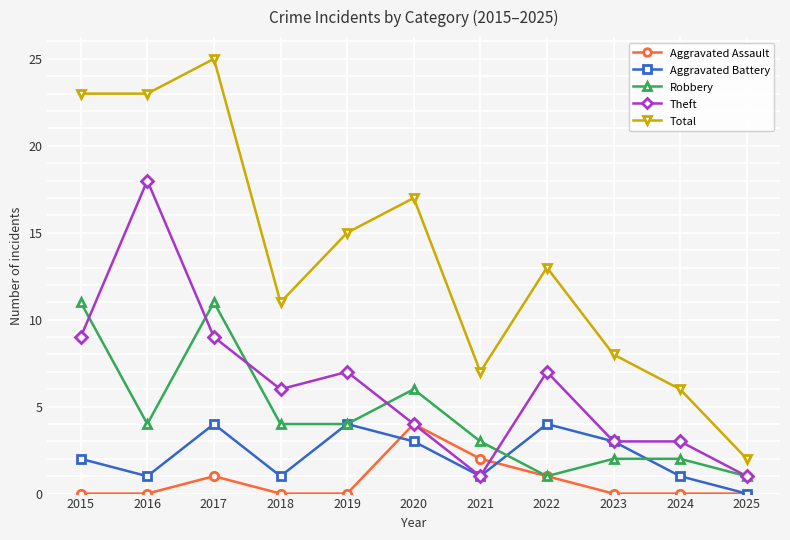

At which category is the sum across all series the highest?

2017